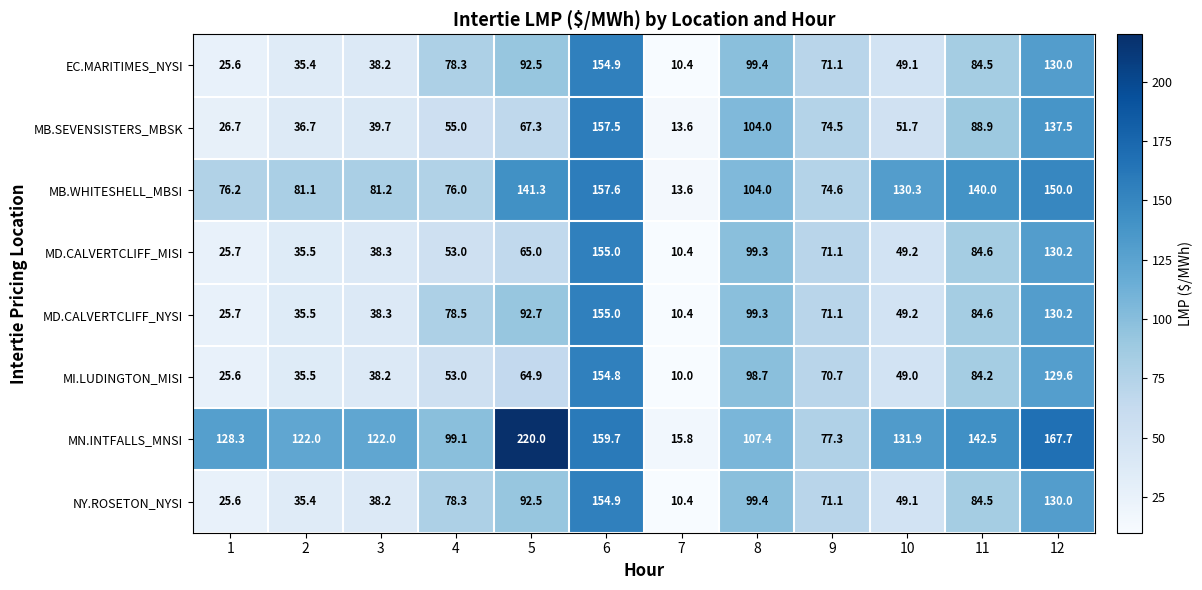

Read the MB.SEVENSISTERS_MBSK value at 3.

39.7